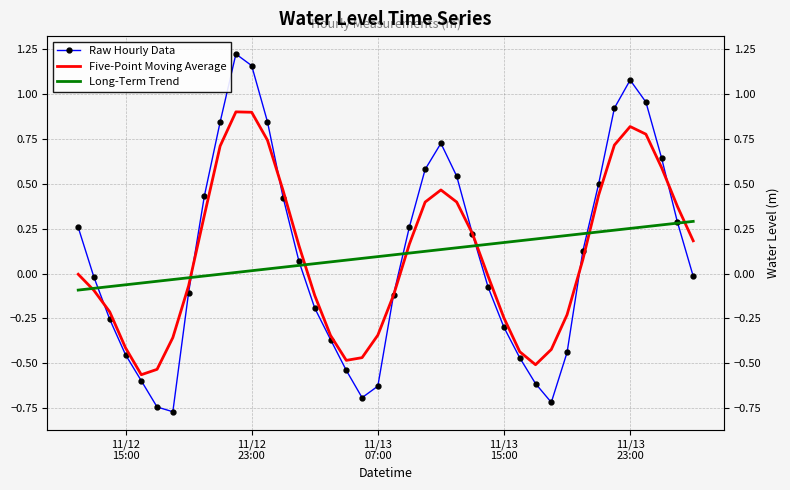

Which series has the largest total across all categories?

Raw Hourly Data